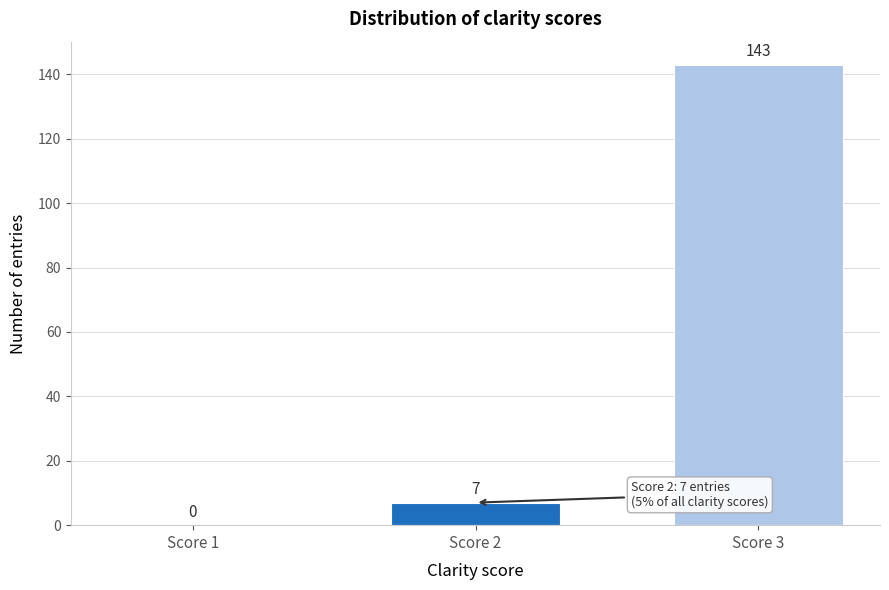

Reading left to right, what are all the values shown in this chart?

Score 1=0	Score 2=7	Score 3=143